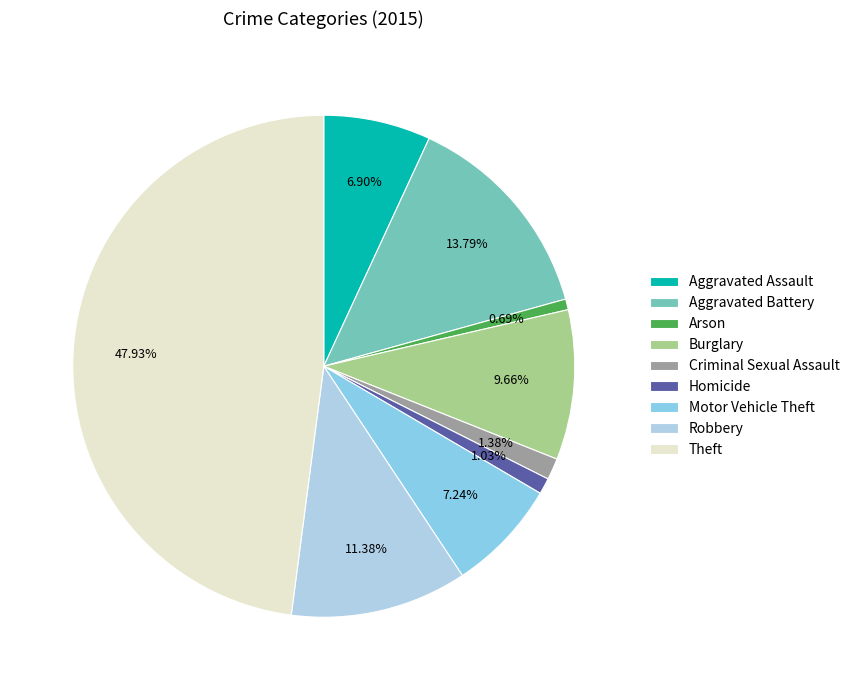

Is there any slice that represents more than half of the pie?

No